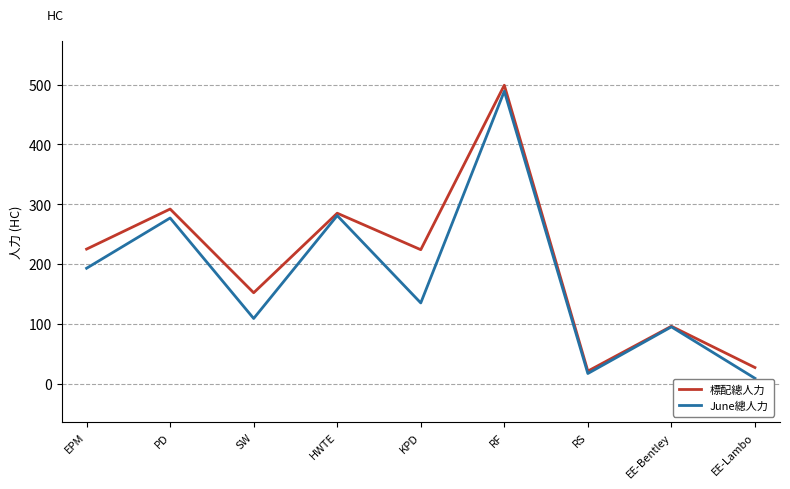

At which label does 標配總人力 reach its peak?

RF